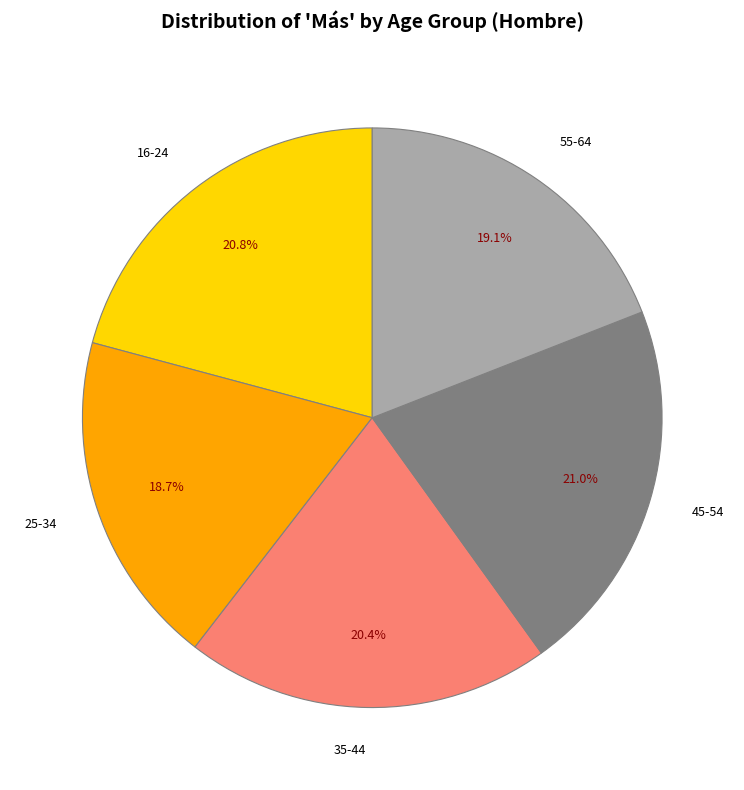

Combined, what portion of the pie is 25-34 and 35-44?

39.1%